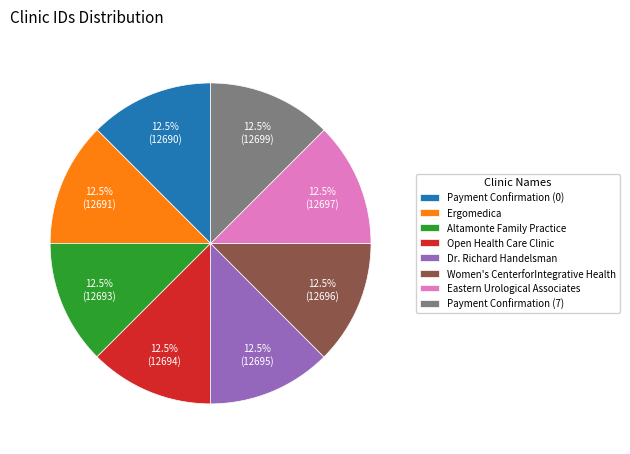

Approximately how many times larger is the value at Dr. Richard Handelsman compared to Ergomedica?

1.0